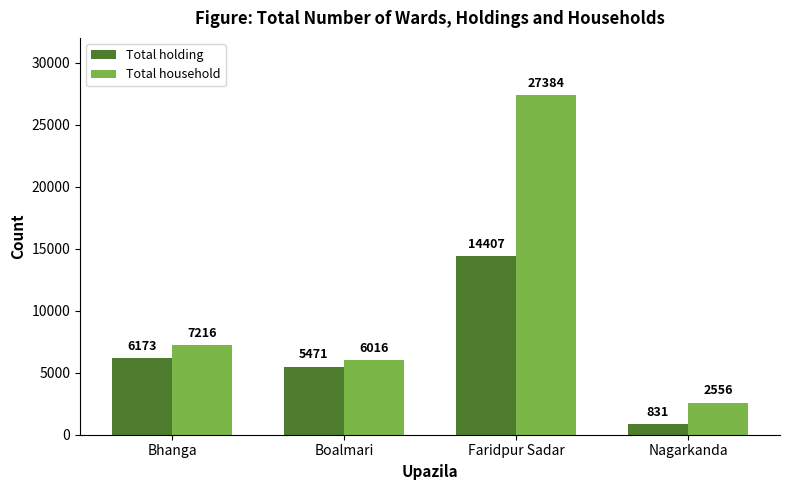

Is the value of Total household at Bhanga greater than the value of Total holding at Nagarkanda?

Yes